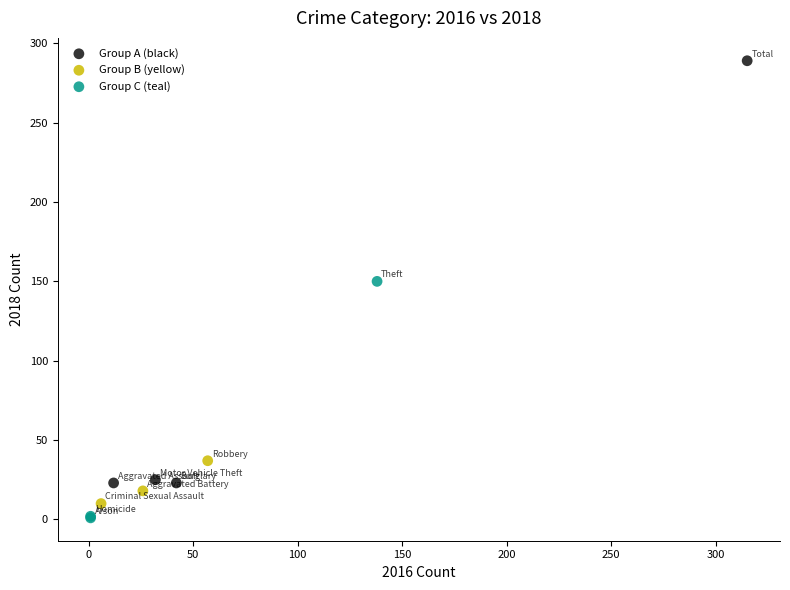

Which series has the widest spread of Y values?

Group A (black)